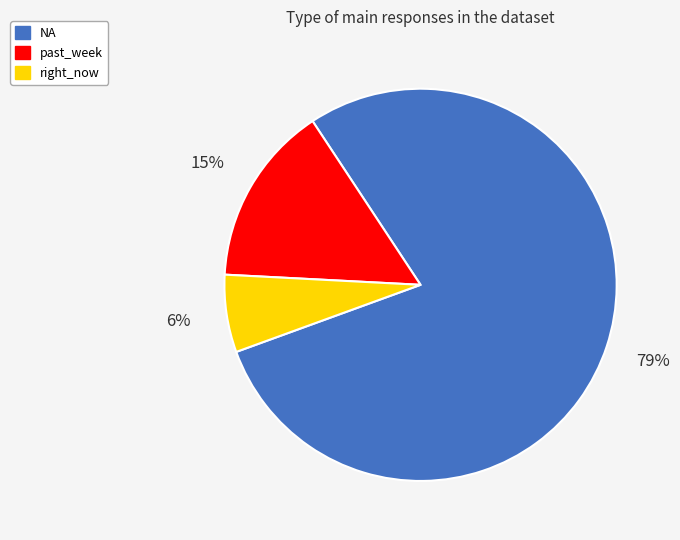

Is right_now the majority of the pie?

No